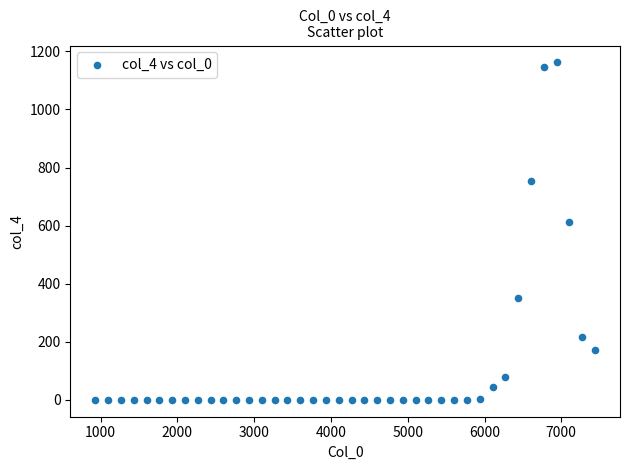

What is the range of Y values (max minus min)?

1163.1